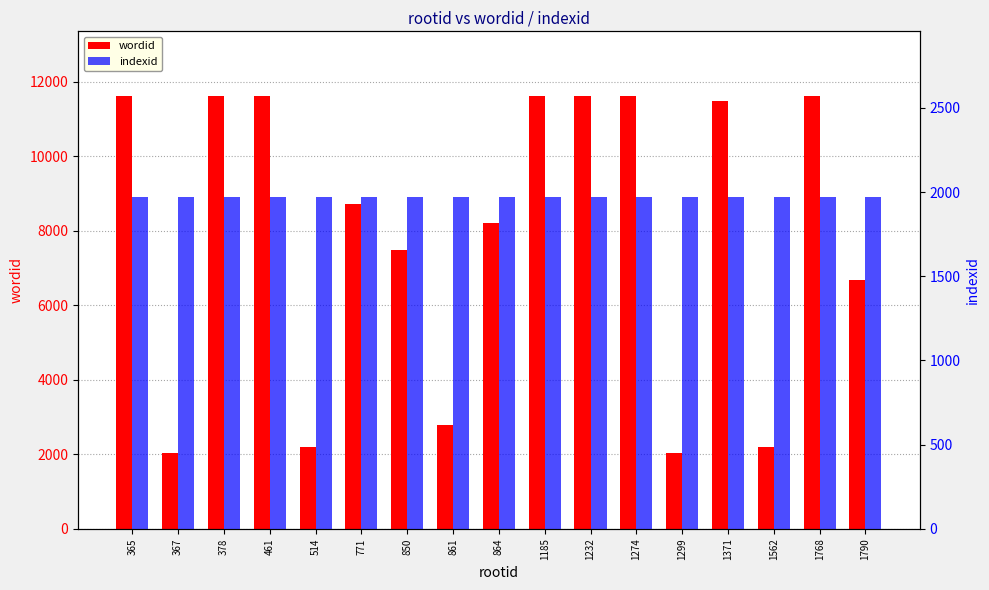

Reading left to right, transcribe all the data shown in this chart.

wordid: 11608	2046	11610	11609	2185	8730	7489	2787	8220	11612	11611	11606	2031	11485	2205	11607	6666
indexid: 1970	1970	1970	1970	1970	1970	1970	1970	1970	1970	1970	1970	1970	1970	1970	1970	1970